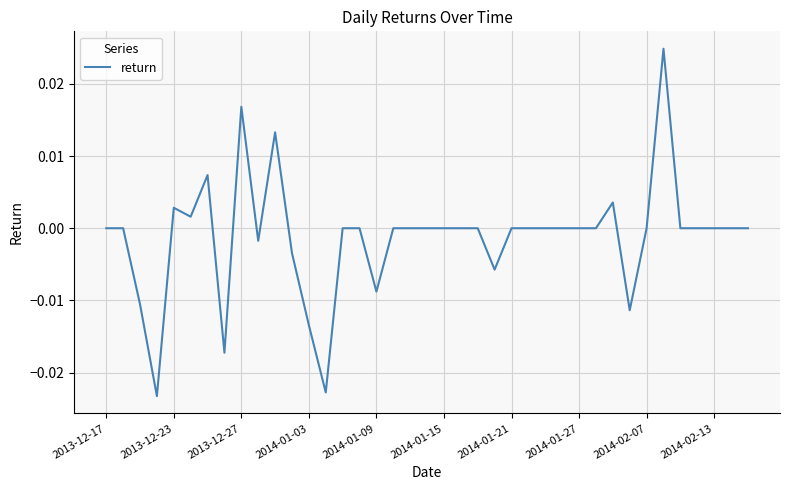

Is this an area chart (filled region under the line)?

No